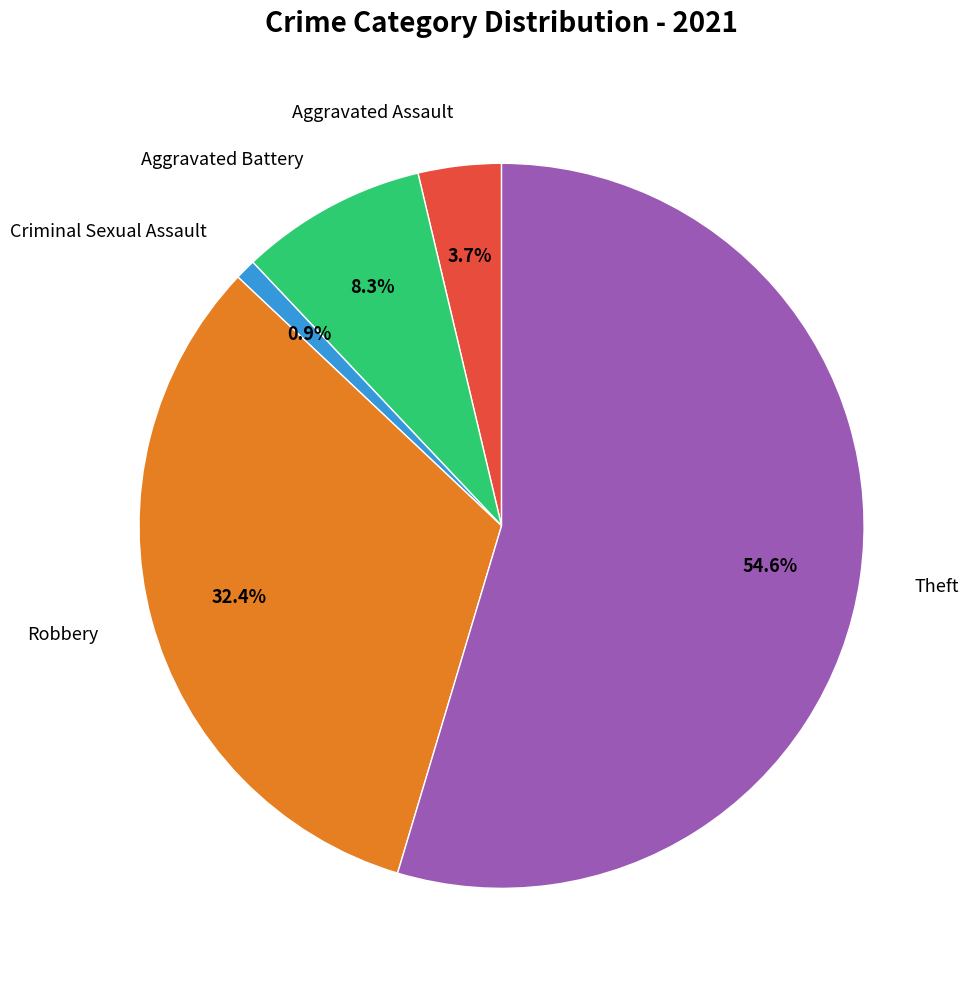

To the nearest percent, what is the difference between the Theft and Robbery slice percentages?

22%